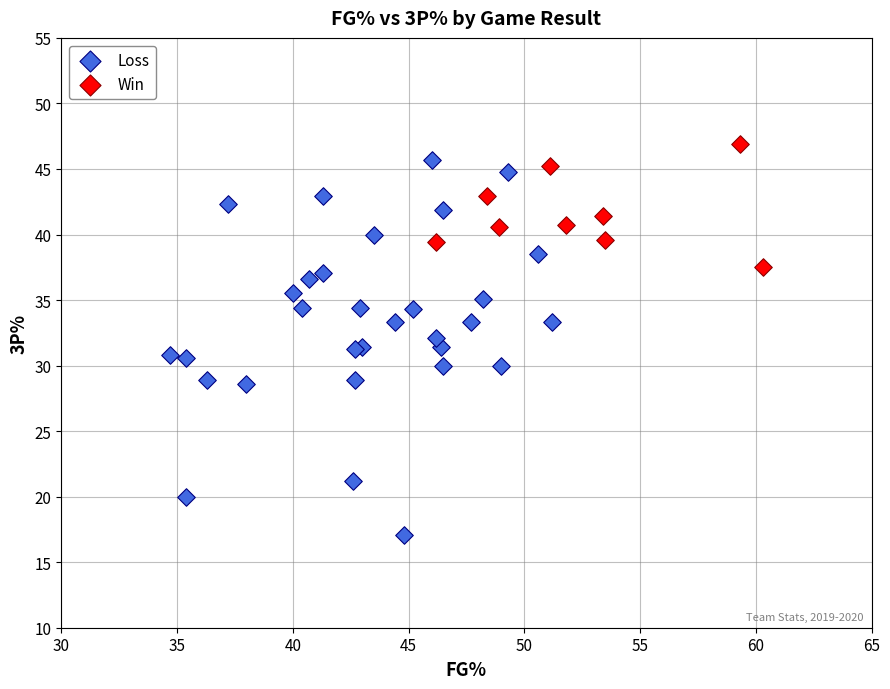

Which series has the largest Y range (max minus min)?

Loss